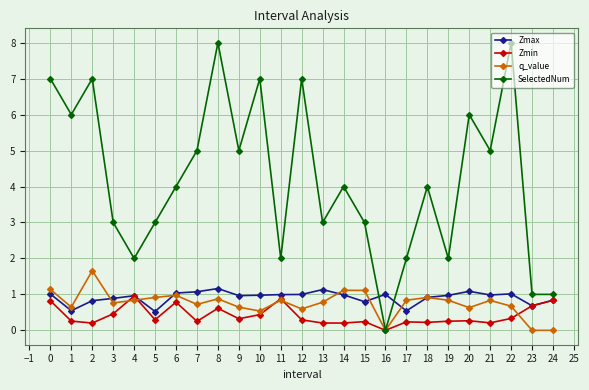

What is the difference between the maximum and minimum values in the SelectedNum series?

8.0